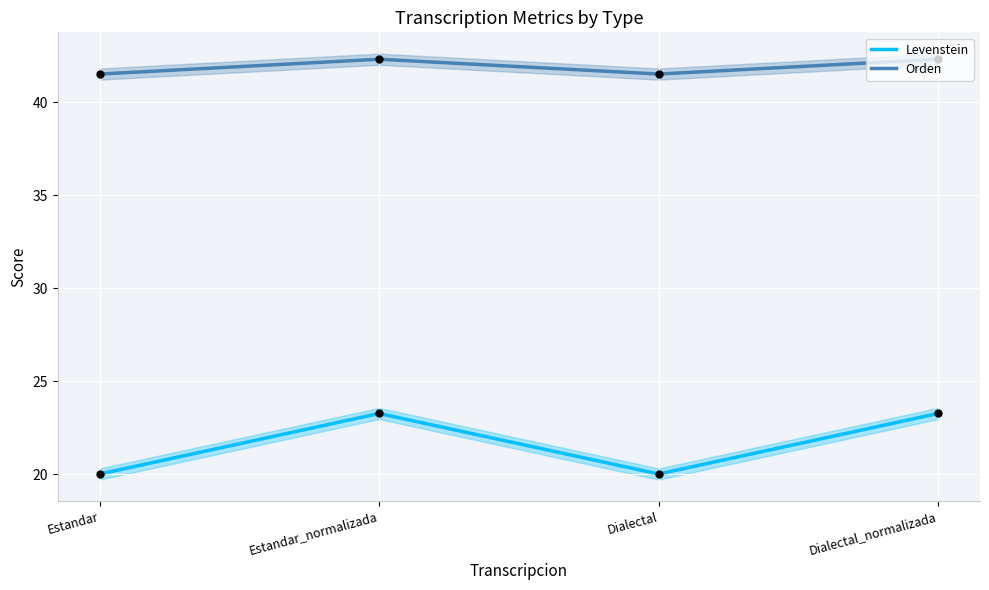

What are all the series names shown in the legend?

Levenstein, Orden